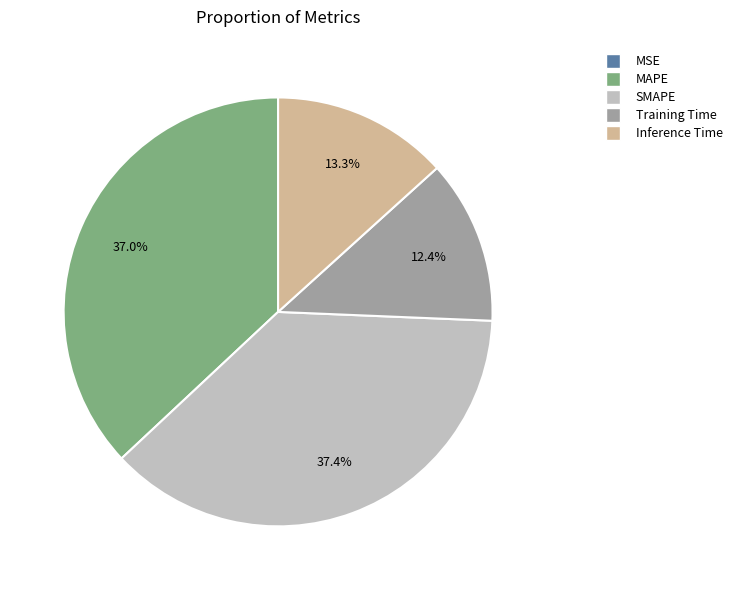

Does any single category account for the majority?

No